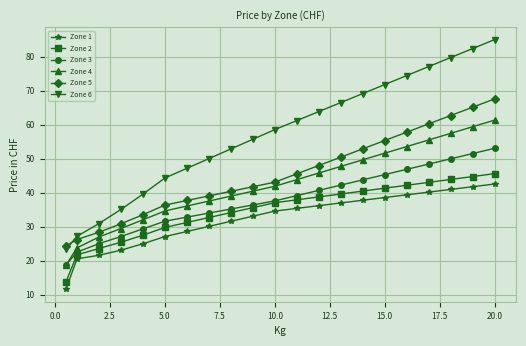

True or false: Zone 2 and Zone 6 cross at least once.

False